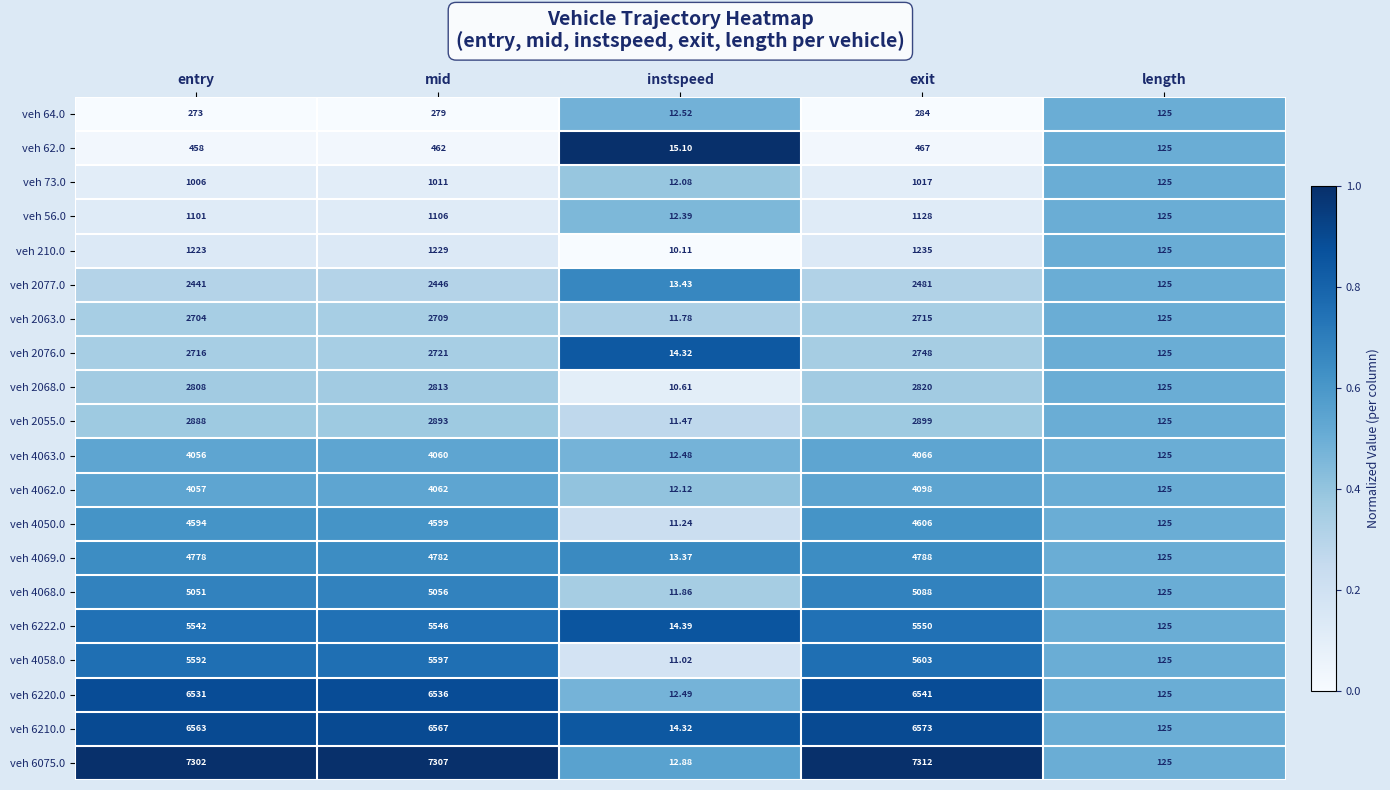

What is the difference between the highest and lowest values at exit?

7028.0